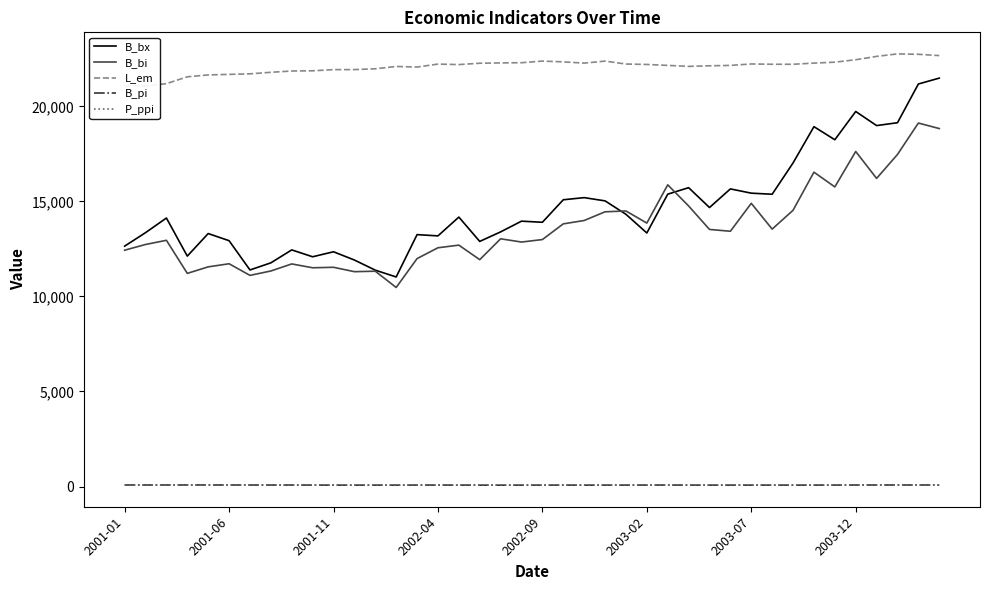

What is the difference between the second highest and second lowest values in the B_pi series?

10.2